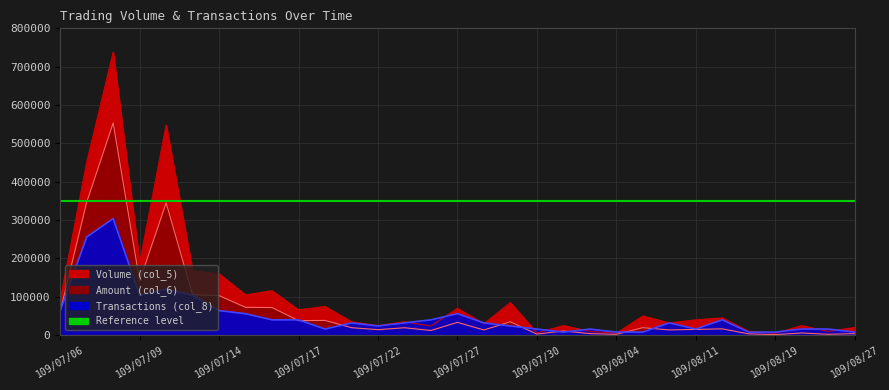

Rank the series by their maximum value, from lowest to highest.

col_8, col_6, col_5